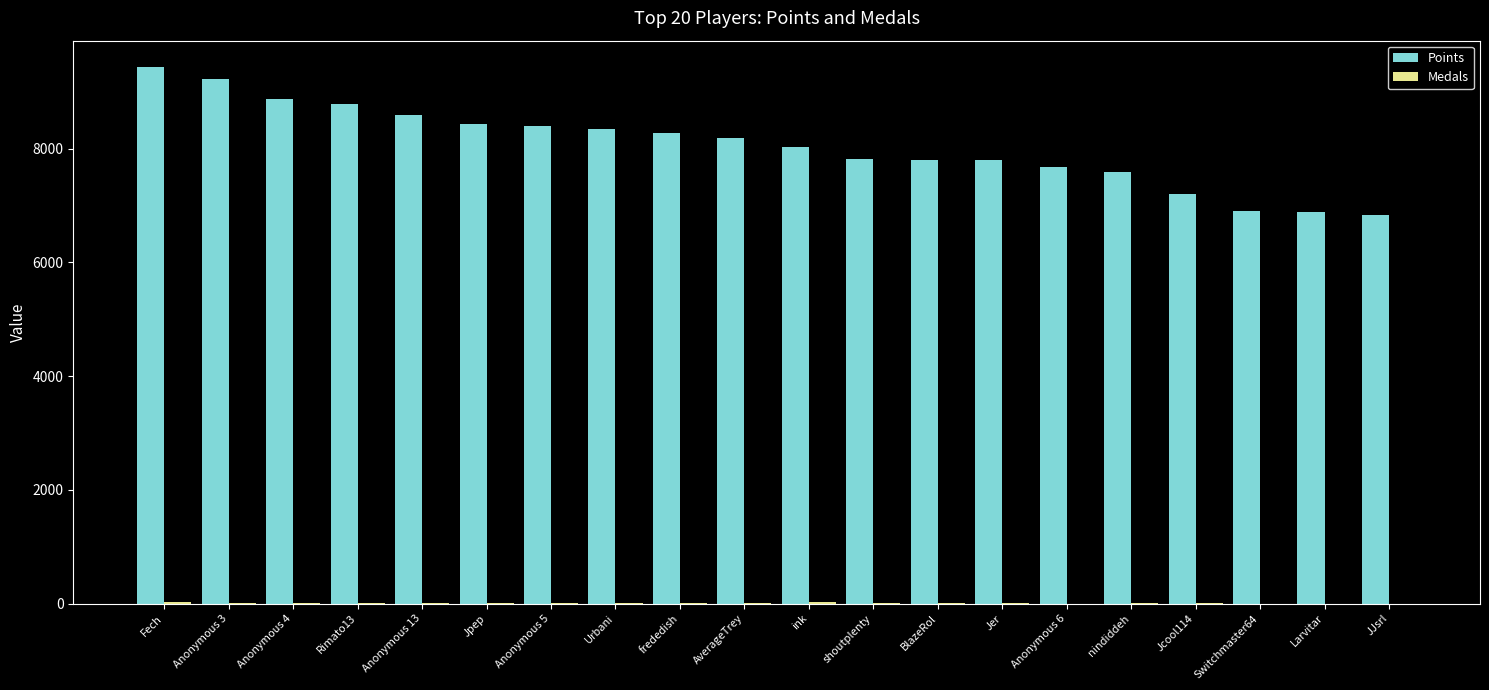

What is the maximum value for Points?

9430